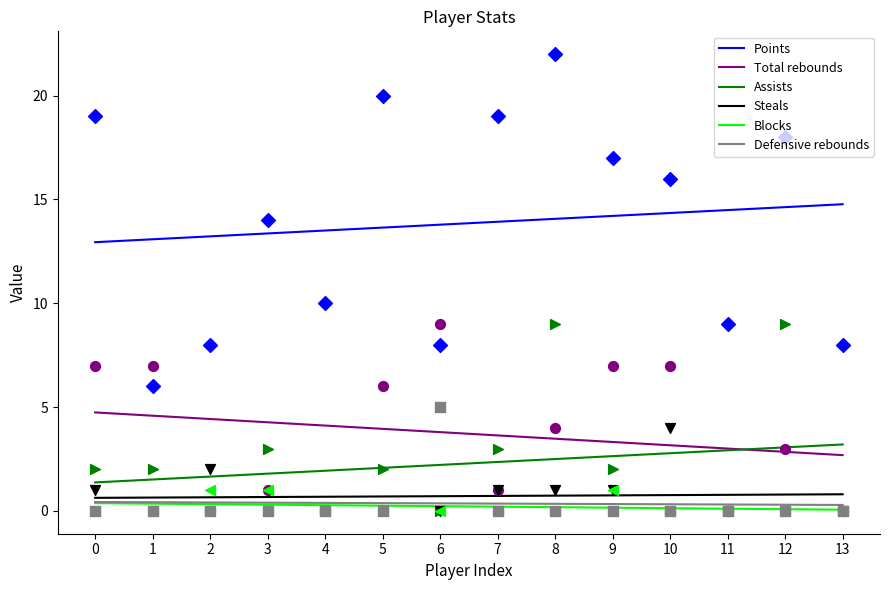

What is the total value across all series at 12?

21.7